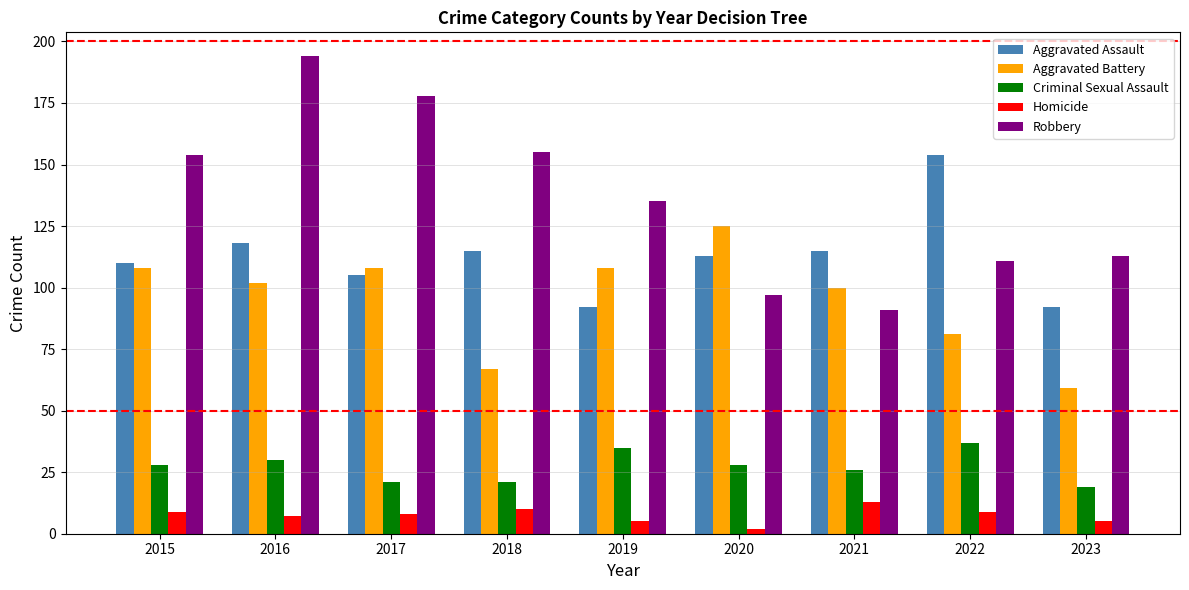

Does the chart contain stacked bars?

No